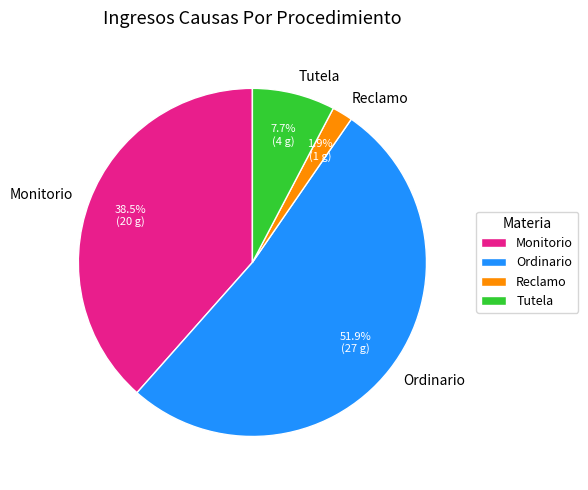

What percentage do Monitorio and Tutela together represent?

46.2%